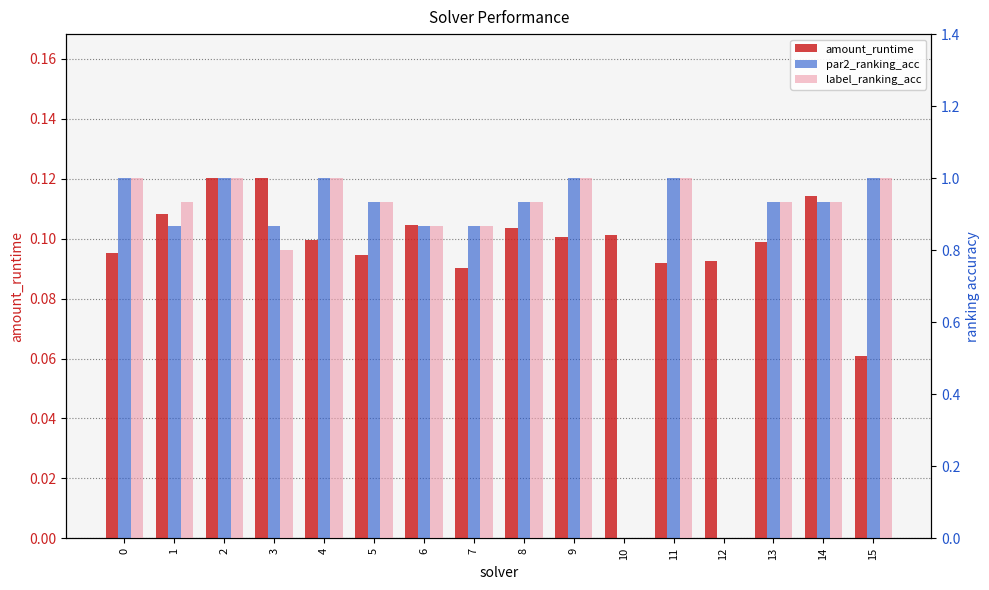

Reading left to right, list all the values displayed in this chart.

amount_runtime: 0=0.1	1=0.1	2=0.1	3=0.1	4=0.1	5=0.1	6=0.1	7=0.1	8=0.1	9=0.1	10=0.1	11=0.1	12=0.1	13=0.1	14=0.1	15=0.1
par2_ranking_acc: 0=1.0	1=0.9	2=1.0	3=0.9	4=1.0	5=0.9	6=0.9	7=0.9	8=0.9	9=1.0	10=0.0	11=1.0	12=0.0	13=0.9	14=0.9	15=1.0
label_ranking_acc: 0=1.0	1=0.9	2=1.0	3=0.8	4=1.0	5=0.9	6=0.9	7=0.9	8=0.9	9=1.0	10=0.0	11=1.0	12=0.0	13=0.9	14=0.9	15=1.0